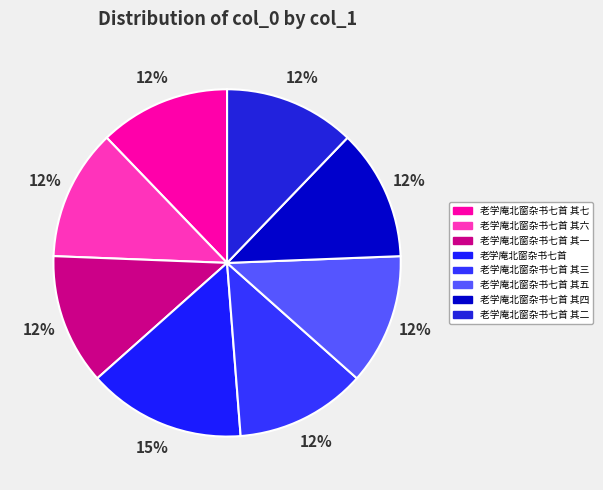

How many slices are in this pie chart?

8